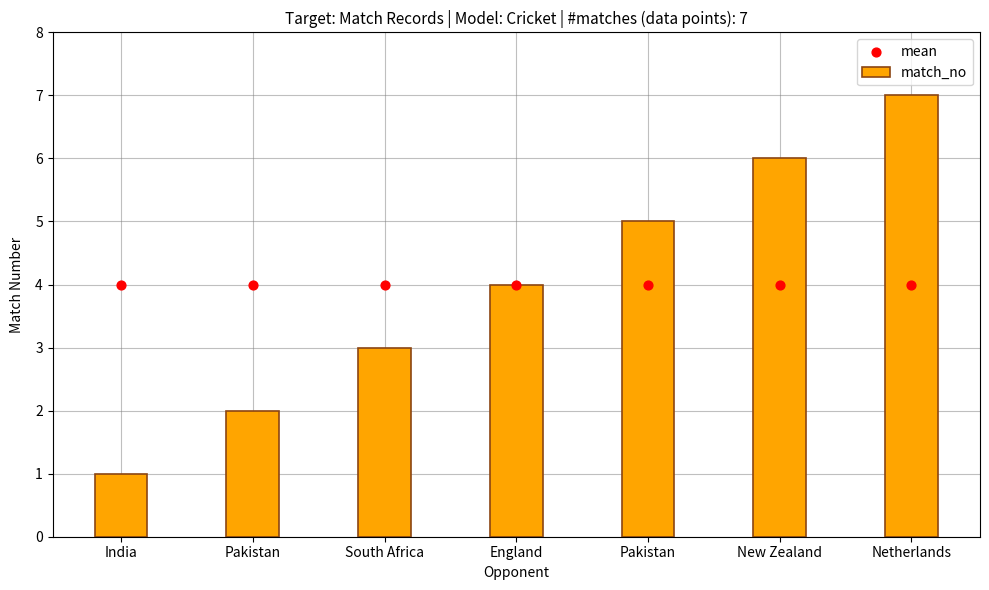

What is the change in value from South Africa to England?

+1